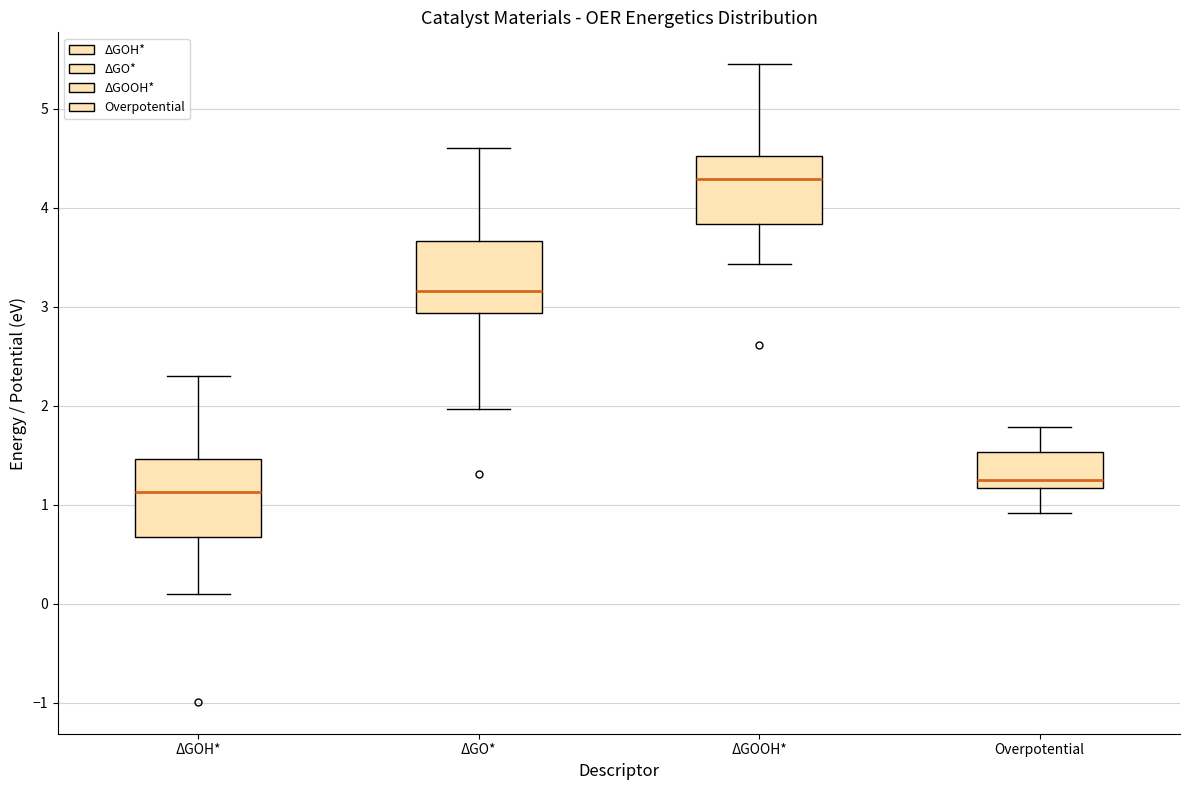

Reading left to right, read every box against the y-axis: the position of its median line, the range the box covers, and the ends of its whiskers. The values are not printed on the chart, so give them approximately, as read against the axis.

ΔGOH*: median 1.1, box 0.7 to 1.5, whiskers 0.1 to 2.3
ΔGO*: median 3.2, box 2.9 to 3.7, whiskers 2.0 to 4.6
ΔGOOH*: median 4.3, box 3.8 to 4.5, whiskers 3.4 to 5.5
Overpotential: median 1.3, box 1.2 to 1.5, whiskers 0.9 to 1.8